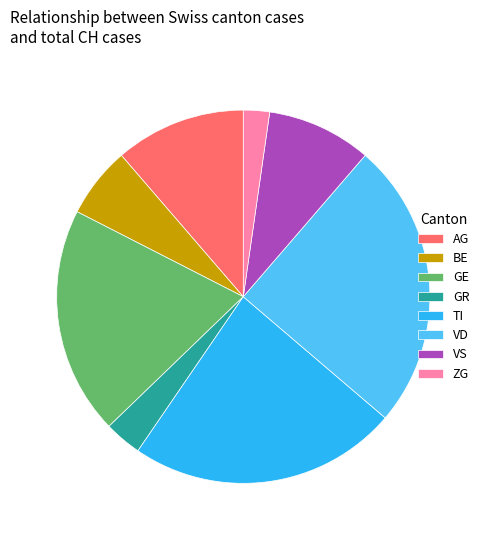

What is the largest slice in the pie chart?

VD